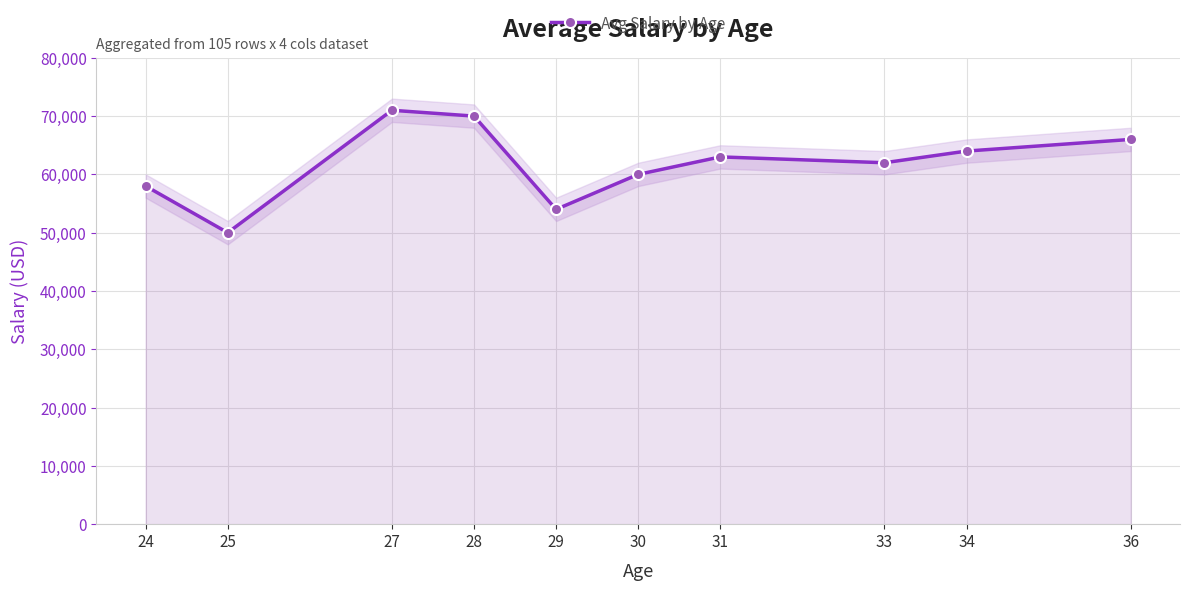

Count the number of data series in this chart.

1